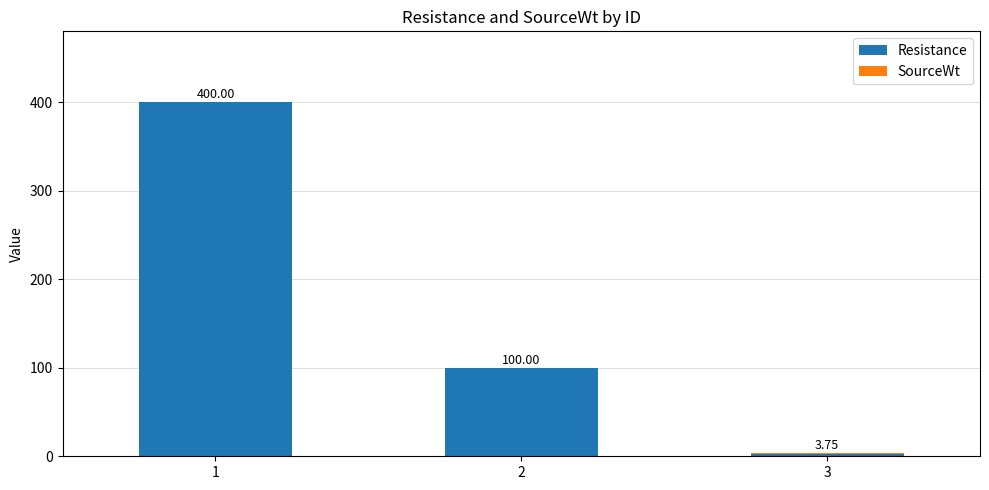

Does the chart contain stacked bars?

Yes